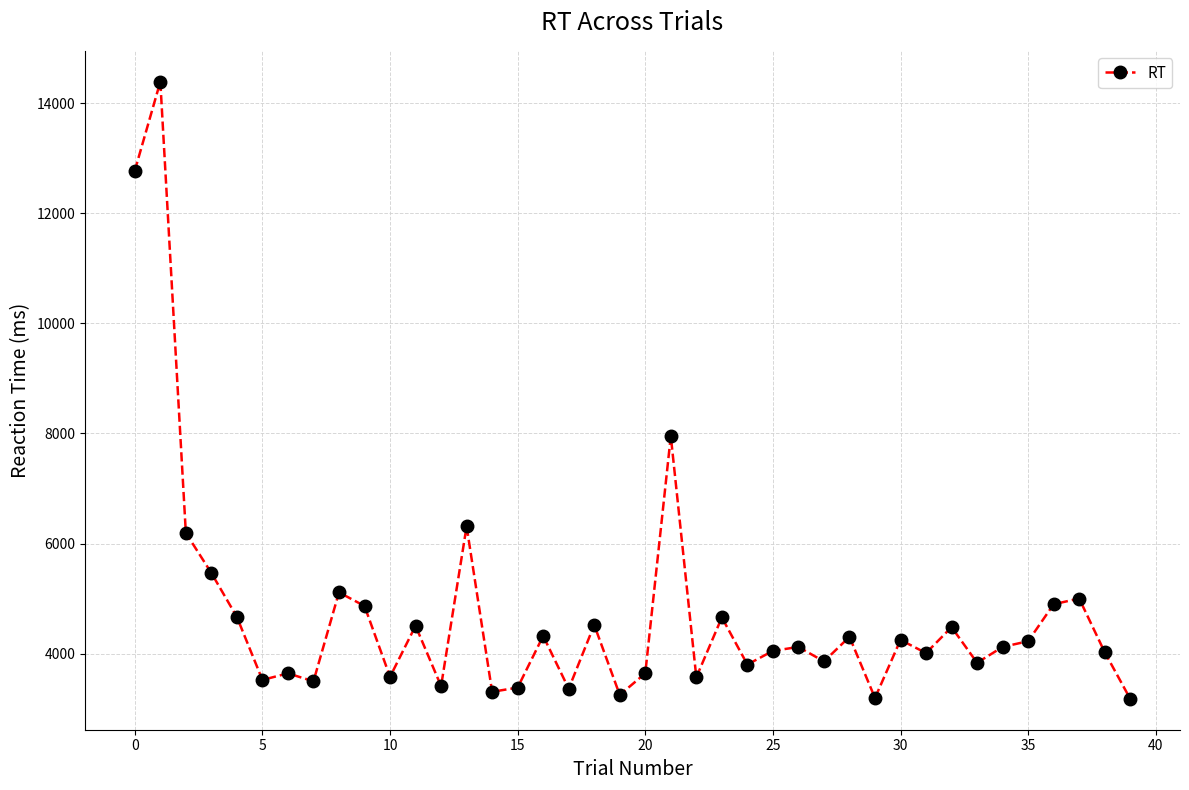

What is the sum of all values?

189200